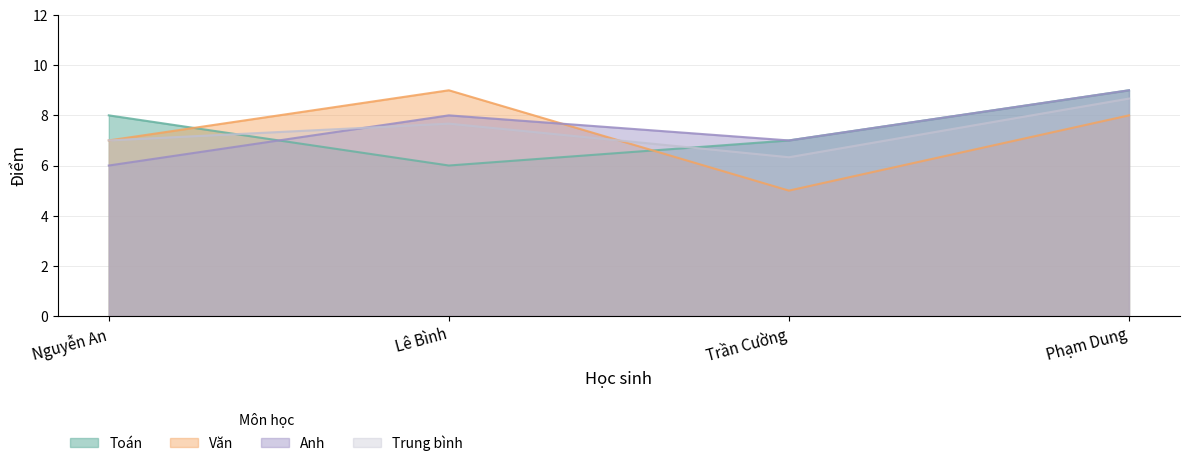

How many intersections are there between Toán and Trung bình?

2